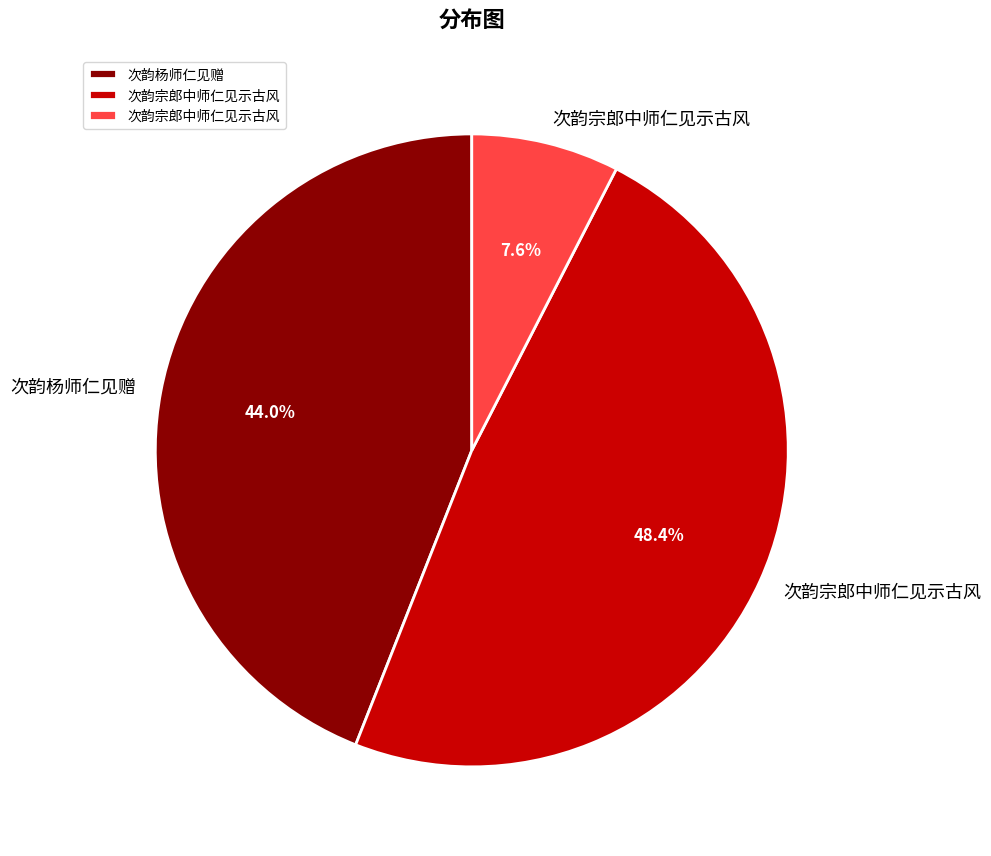

Does any single category account for the majority?

No